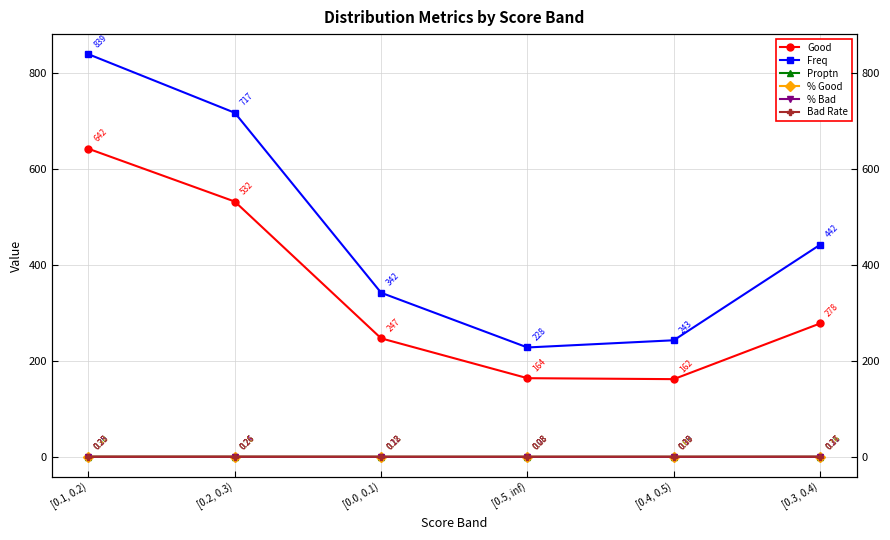

Reading left to right, what are all the values shown in this chart?

Good: 642.0	532.0	247.0	164.0	162.0	278.0
Freq: 839.0	717.0	342.0	228.0	243.0	442.0
Proptn: 0.3	0.3	0.1	0.1	0.1	0.2
% Good: 0.3	0.3	0.1	0.1	0.1	0.1
% Bad: 0.3	0.2	0.1	0.1	0.1	0.2
Bad Rate: 0.2	0.3	0.3	0.3	0.3	0.4